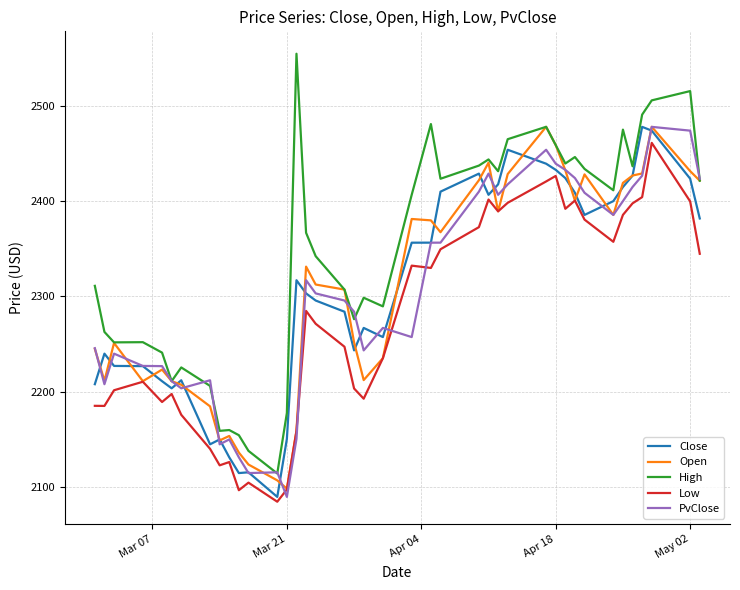

Which series has the widest spread of values?

High